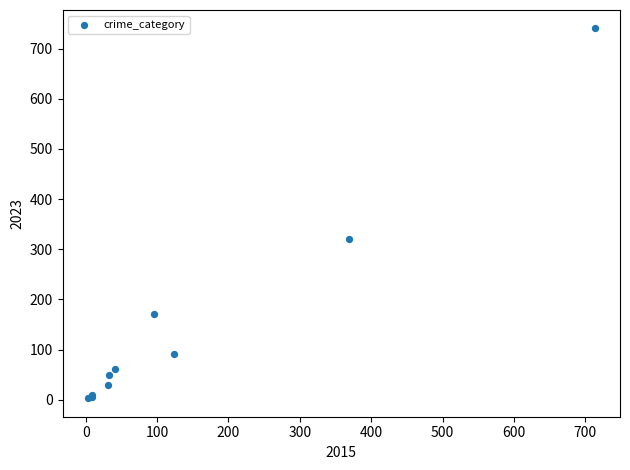

What Y value in the scatter plot is closest to 371?

321